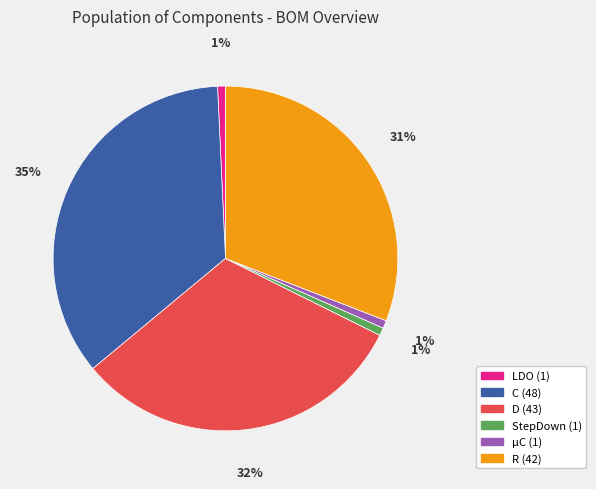

Is there a majority slice in this chart?

No